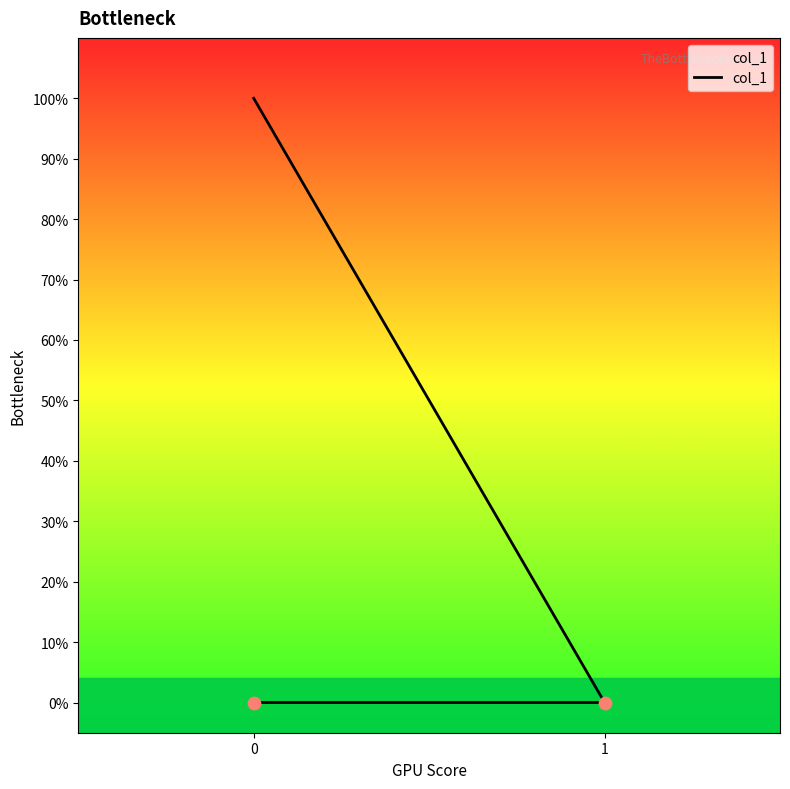

Which has a higher value, 1 or 0?

1